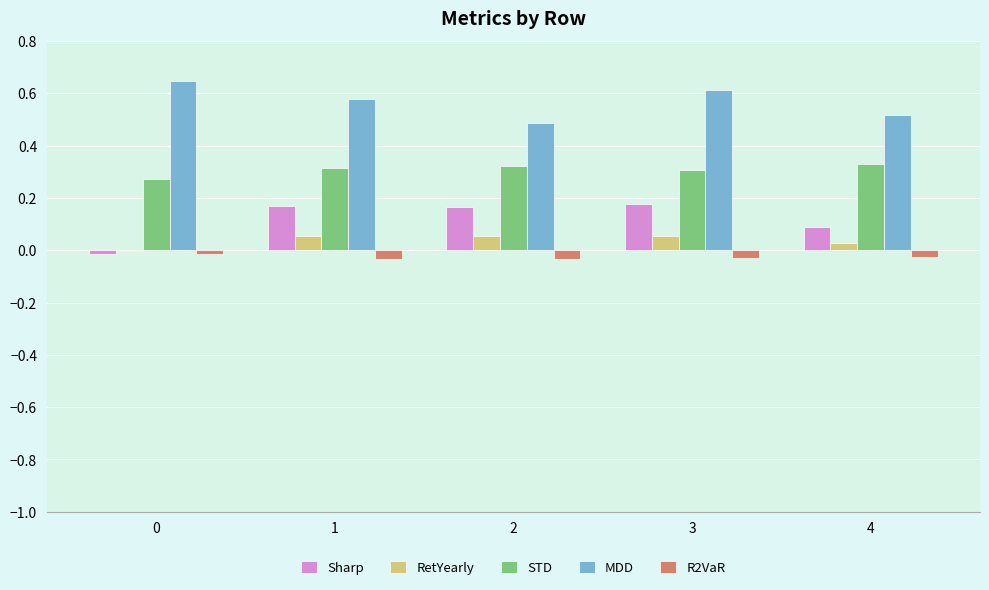

At which label is MDD closest to 0?

2